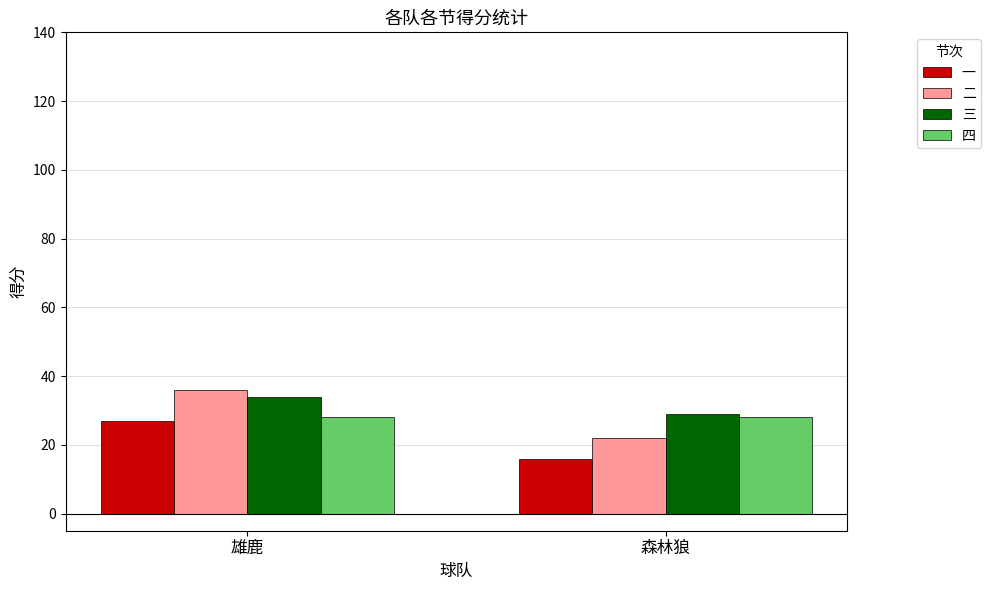

Which category has the lowest value in the 三 series?

森林狼